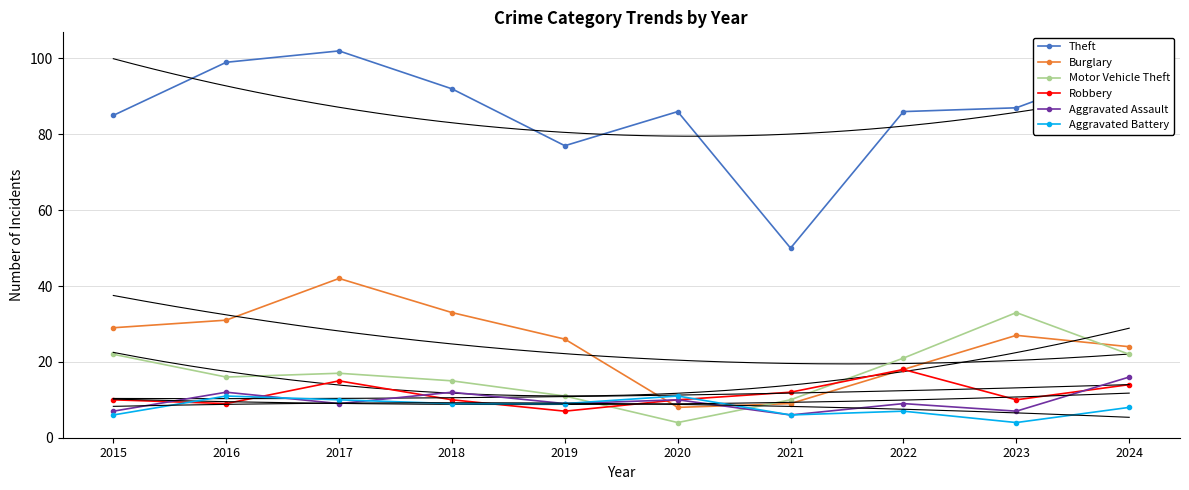

Reading left to right, extract all data points from this chart.

Theft: 85	99	102	92	77	86	50	86	87	98
Burglary: 29	31	42	33	26	8	9	18	27	24
Motor Vehicle Theft: 22	16	17	15	11	4	10	21	33	22
Robbery: 10	9	15	10	7	10	12	18	10	14
Aggravated Assault: 7	12	9	12	9	10	6	9	7	16
Aggravated Battery: 6	11	10	9	9	11	6	7	4	8